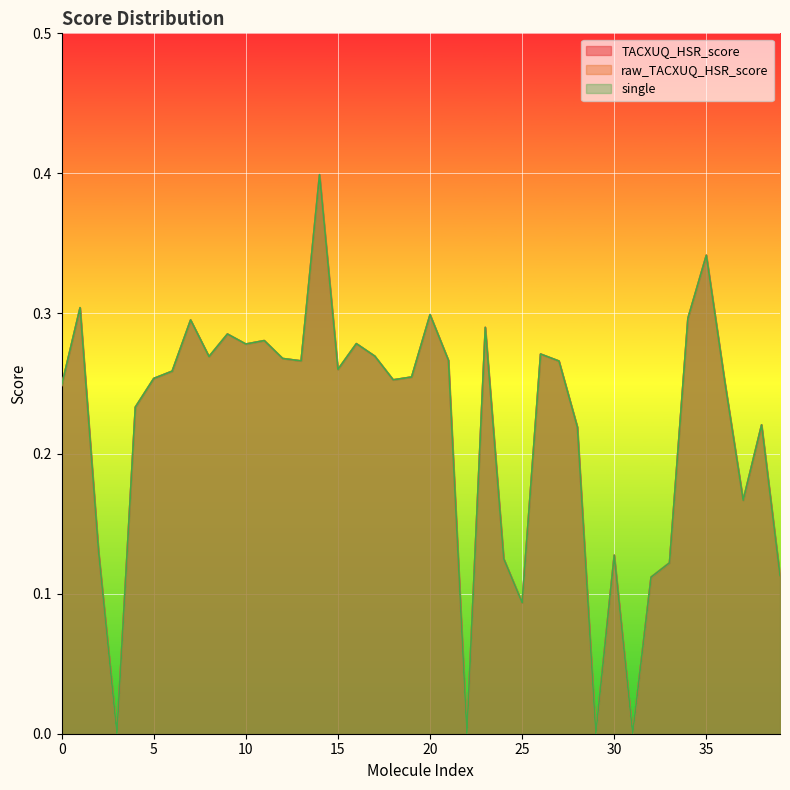

Reading left to right, extract all data points from this chart.

TACXUQ_HSR_score: 0=0.2	1=0.3	2=0.1	3=0.0	4=0.2	5=0.3	6=0.3	7=0.3	8=0.3	9=0.3	10=0.3	11=0.3	12=0.3	13=0.3	14=0.4	15=0.3	16=0.3	17=0.3	18=0.3	19=0.3	20=0.3	21=0.3	22=0.0	23=0.3	24=0.1	25=0.1	26=0.3	27=0.3	28=0.2	29=0.0	30=0.1	31=0.0	32=0.1	33=0.1	34=0.3	35=0.3	36=0.3	37=0.2	38=0.2	39=0.1
raw_TACXUQ_HSR_score: 0=0.2	1=0.3	2=0.1	3=0.0	4=0.2	5=0.3	6=0.3	7=0.3	8=0.3	9=0.3	10=0.3	11=0.3	12=0.3	13=0.3	14=0.4	15=0.3	16=0.3	17=0.3	18=0.3	19=0.3	20=0.3	21=0.3	22=0.0	23=0.3	24=0.1	25=0.1	26=0.3	27=0.3	28=0.2	29=0.0	30=0.1	31=0.0	32=0.1	33=0.1	34=0.3	35=0.3	36=0.3	37=0.2	38=0.2	39=0.1
single: 0=0.2	1=0.3	2=0.1	3=0.0	4=0.2	5=0.3	6=0.3	7=0.3	8=0.3	9=0.3	10=0.3	11=0.3	12=0.3	13=0.3	14=0.4	15=0.3	16=0.3	17=0.3	18=0.3	19=0.3	20=0.3	21=0.3	22=0.0	23=0.3	24=0.1	25=0.1	26=0.3	27=0.3	28=0.2	29=0.0	30=0.1	31=0.0	32=0.1	33=0.1	34=0.3	35=0.3	36=0.3	37=0.2	38=0.2	39=0.1